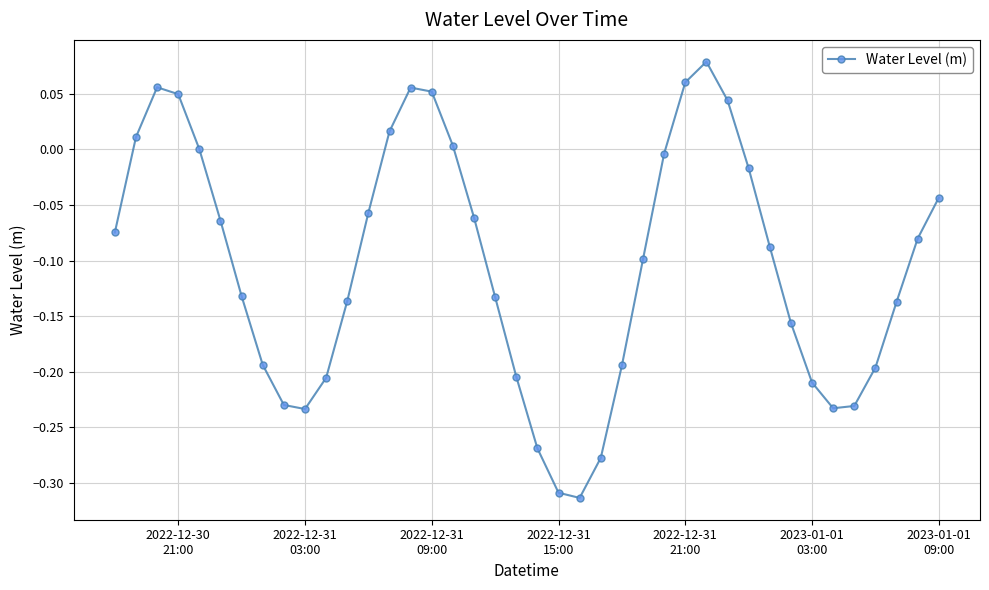

How many categories are shown in the chart?

40